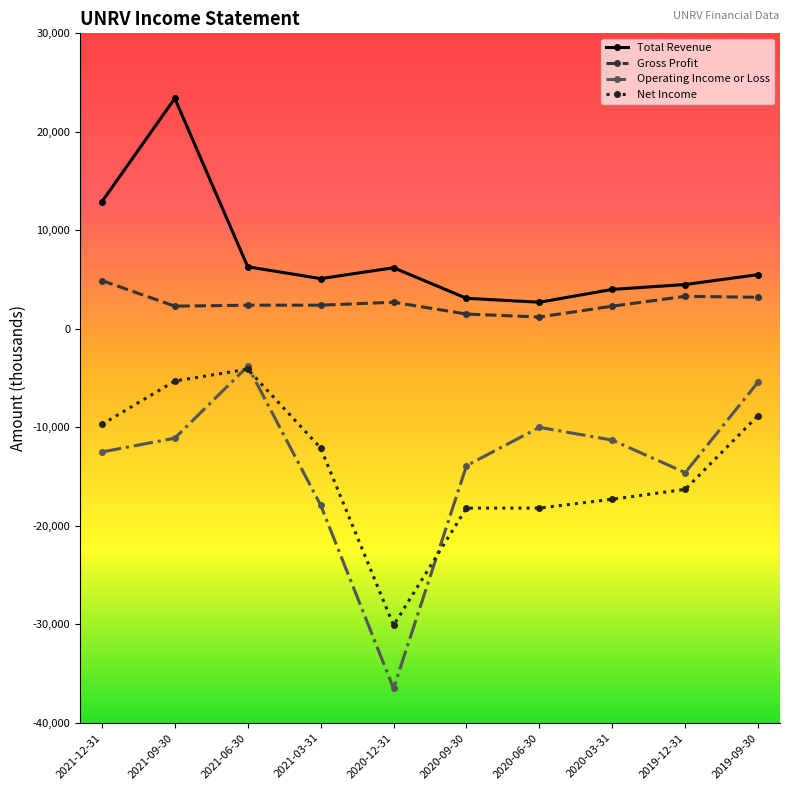

What is the label of the 10th point from the left?

2019-09-30